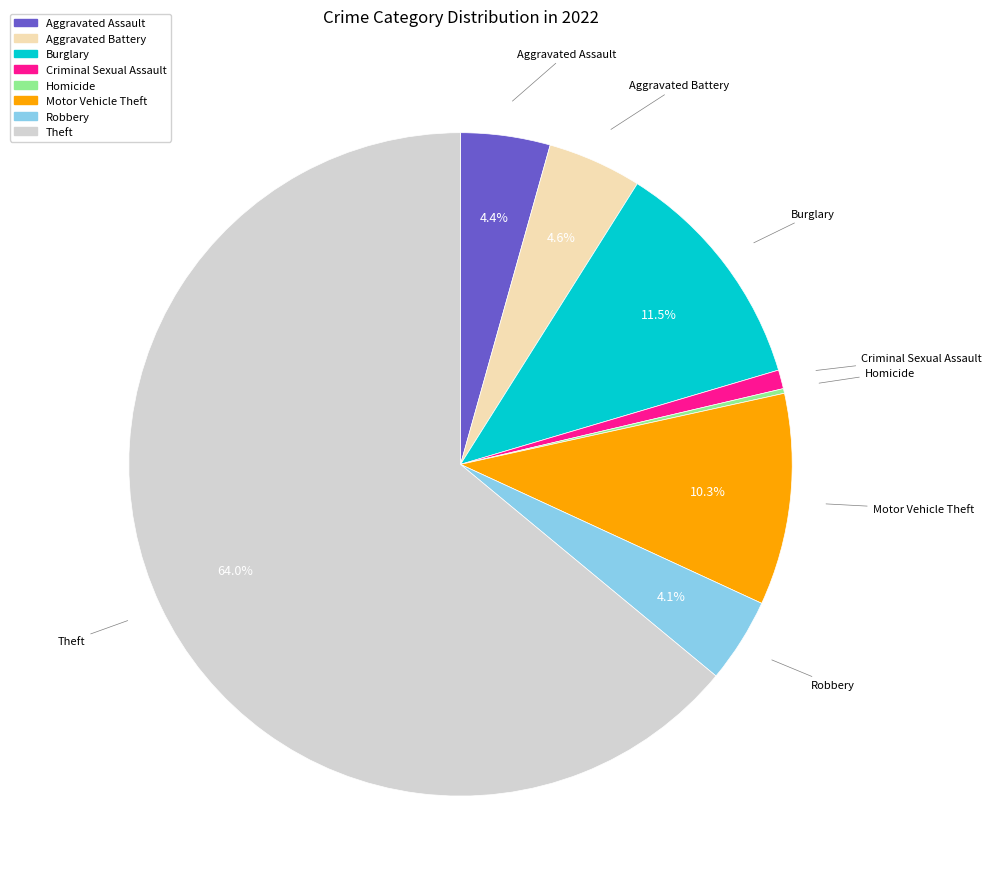

Does any single category account for the majority?

Yes